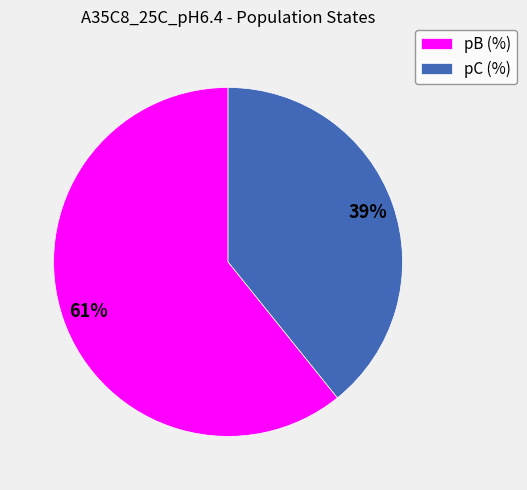

How many segments does this pie chart have?

2